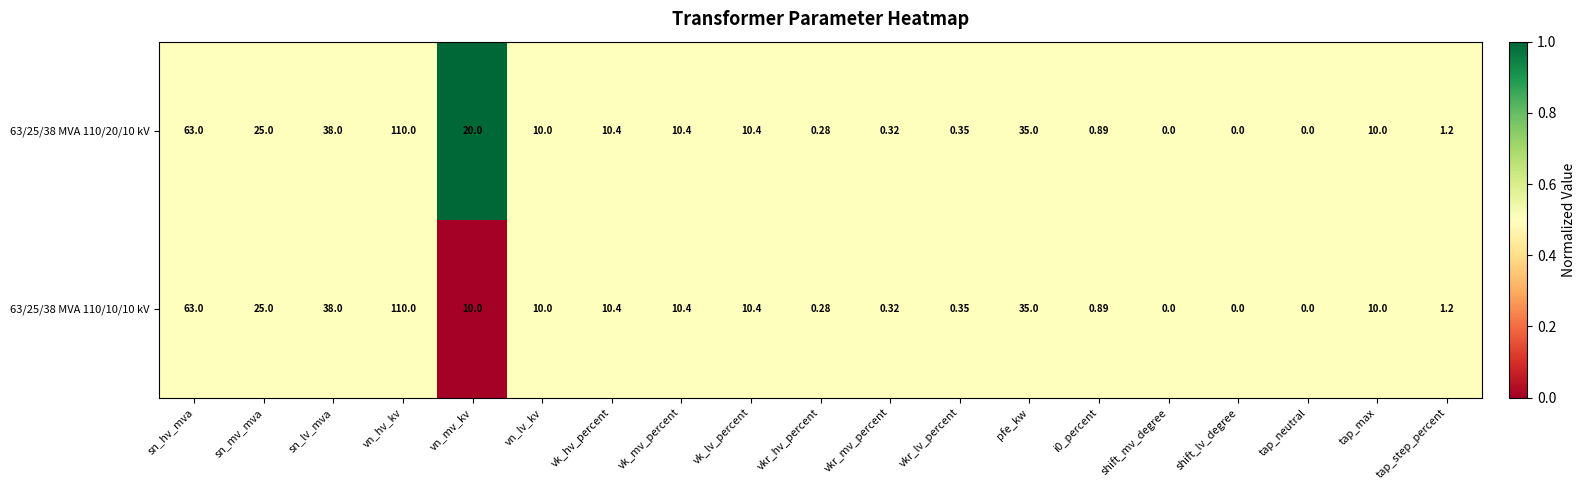

At which category is the sum across all series the highest?

vn_hv_kv